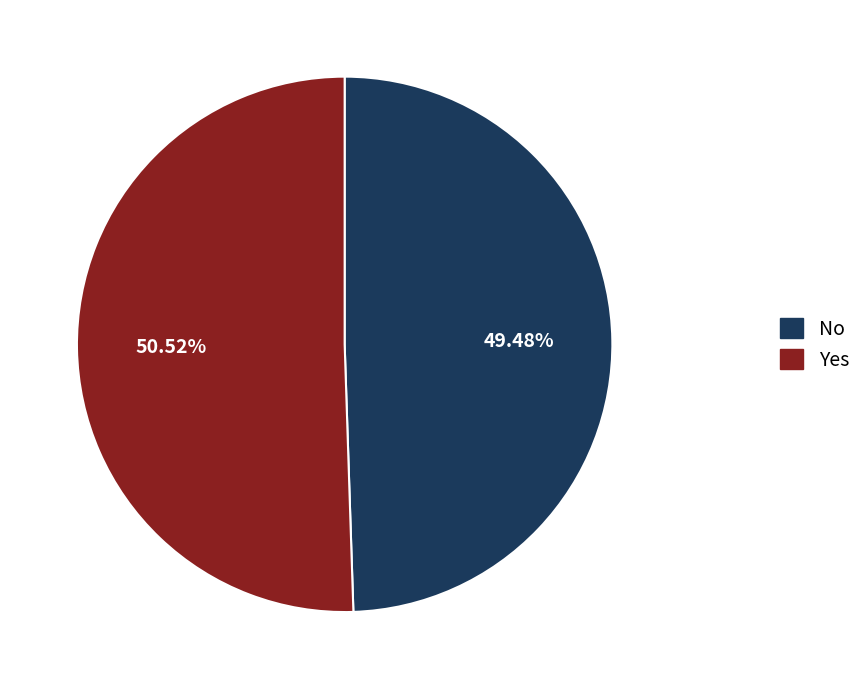

Count the number of slices in the pie.

2